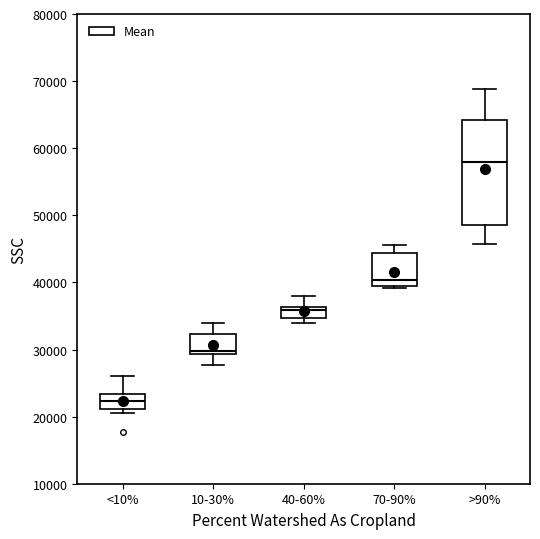

Where does the lower whisker of the box for >90% end on the y-axis? The values are not printed on the chart, so give them approximately, as read against the axis.

46000